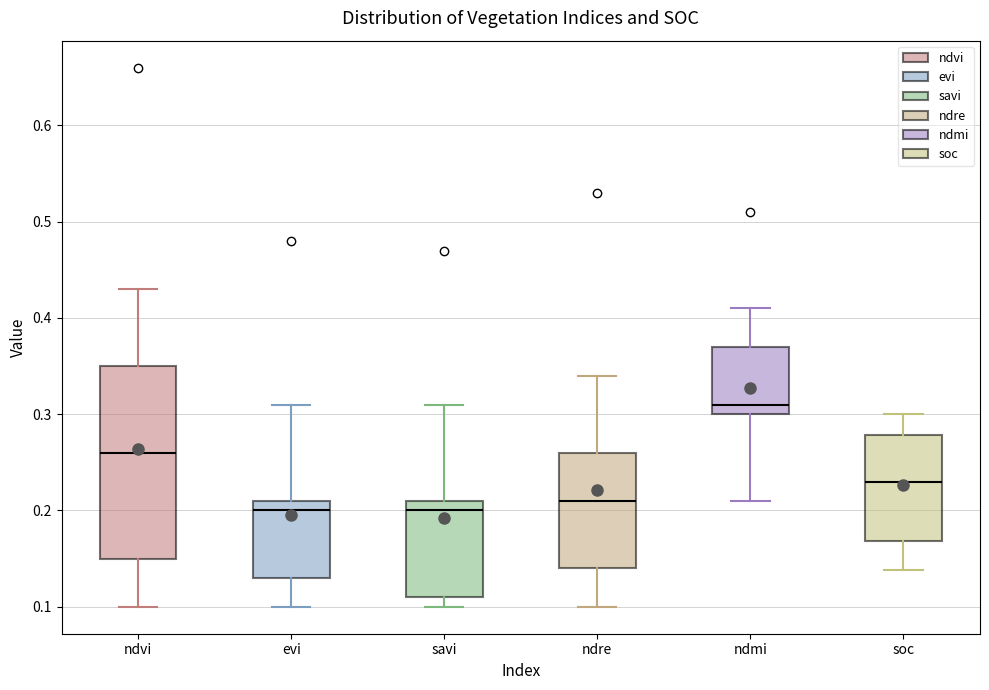

Where is the upper edge of the box for evi on the y-axis? The values are not printed on the chart, so give them approximately, as read against the axis.

0.21